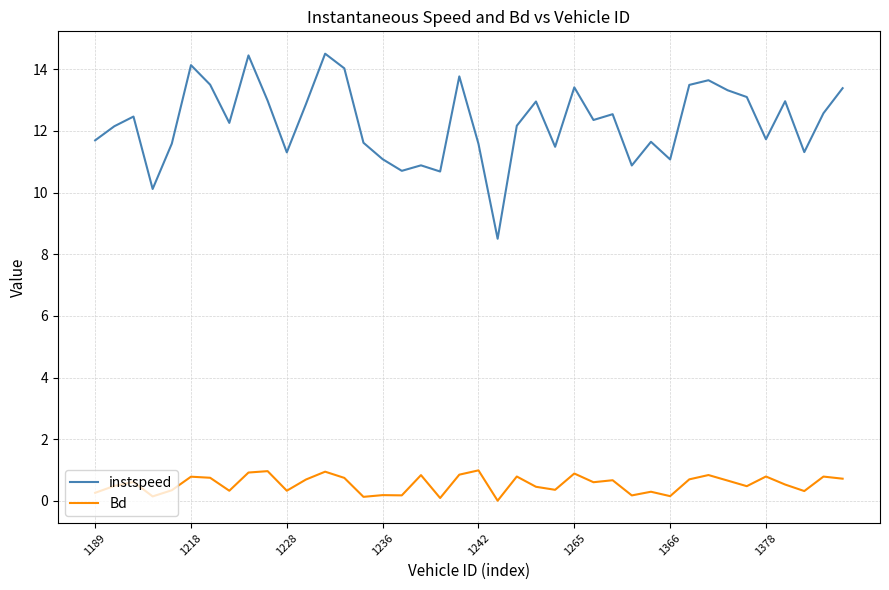

True or false: instspeed and Bd intersect in this chart.

False